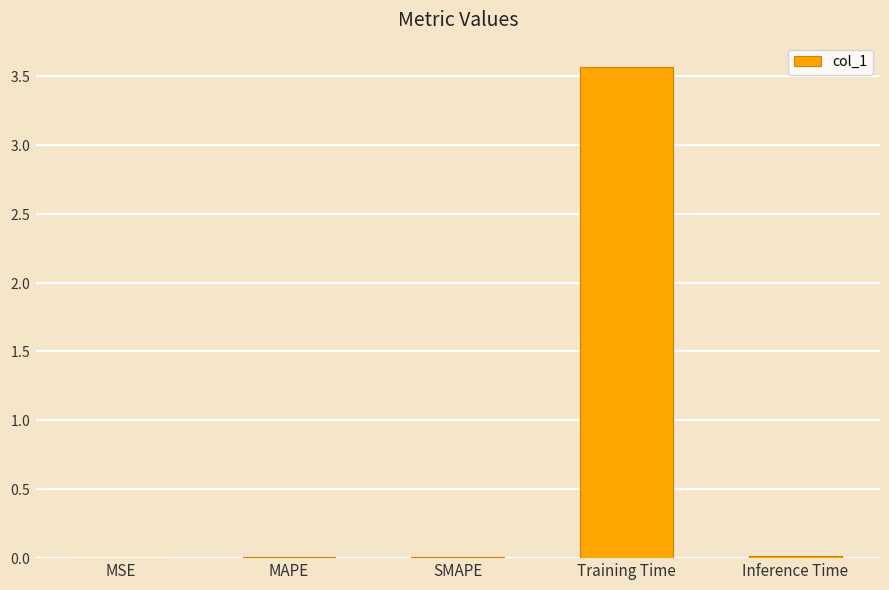

Are the bars horizontal?

No